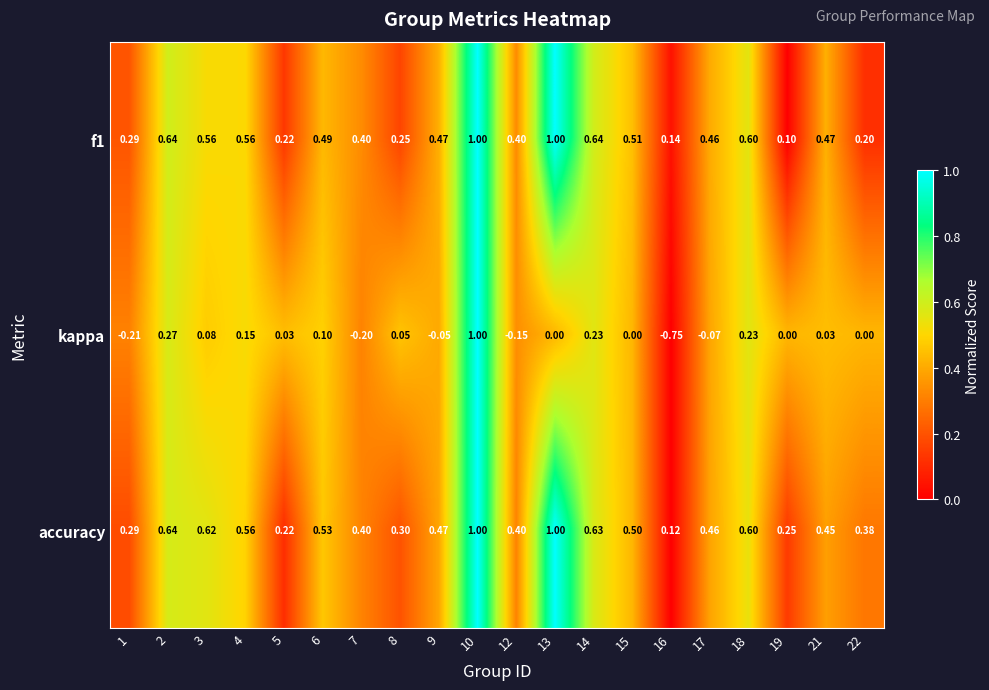

What is the total value across all series at 7?

0.6